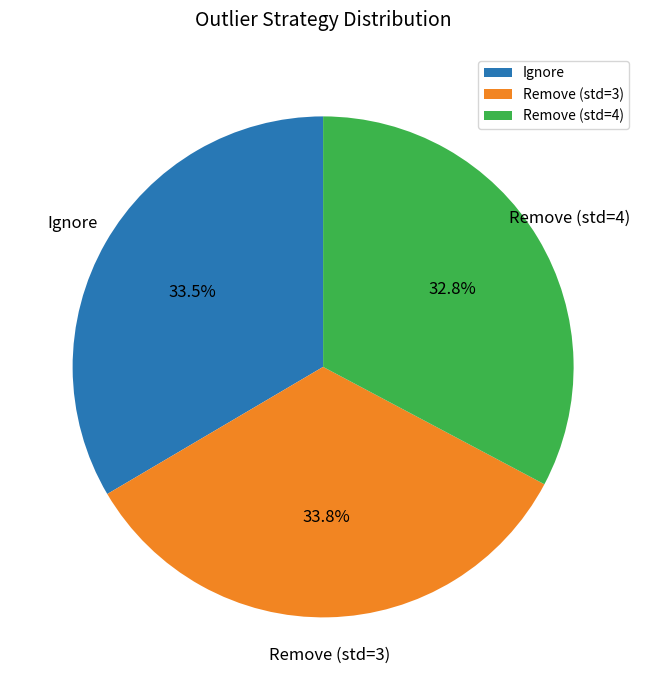

What is the smallest slice in the pie chart?

Remove (std=4)